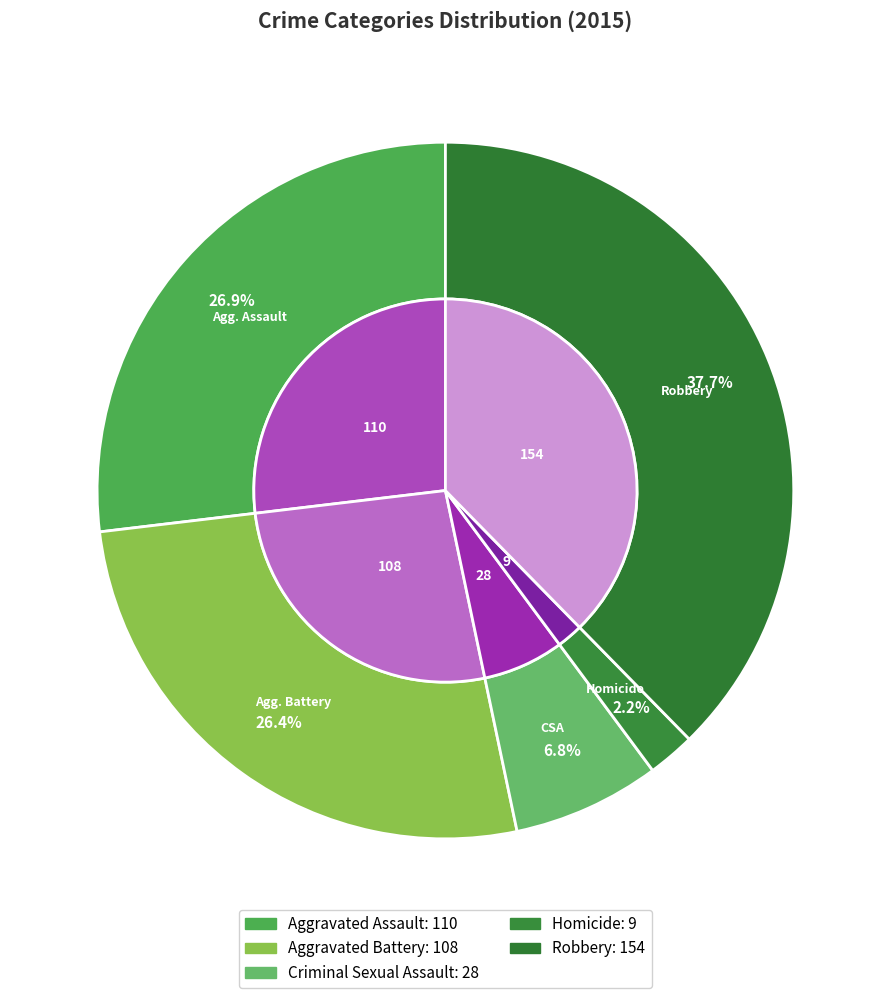

What percentage is the Robbery slice, to the nearest percent?

38%